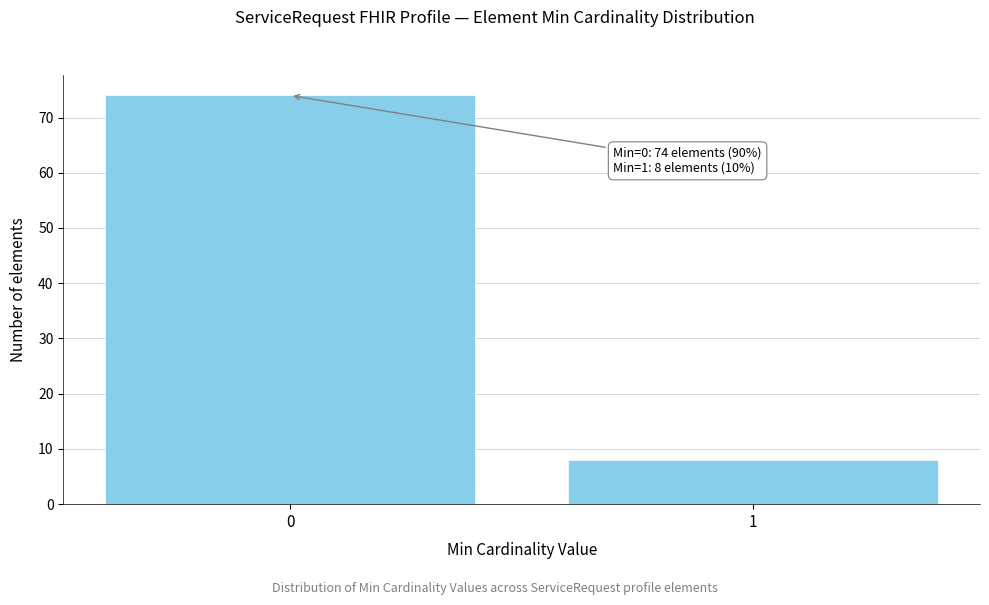

Reading right to left, what are all the values shown in this chart?

1=8	0=74